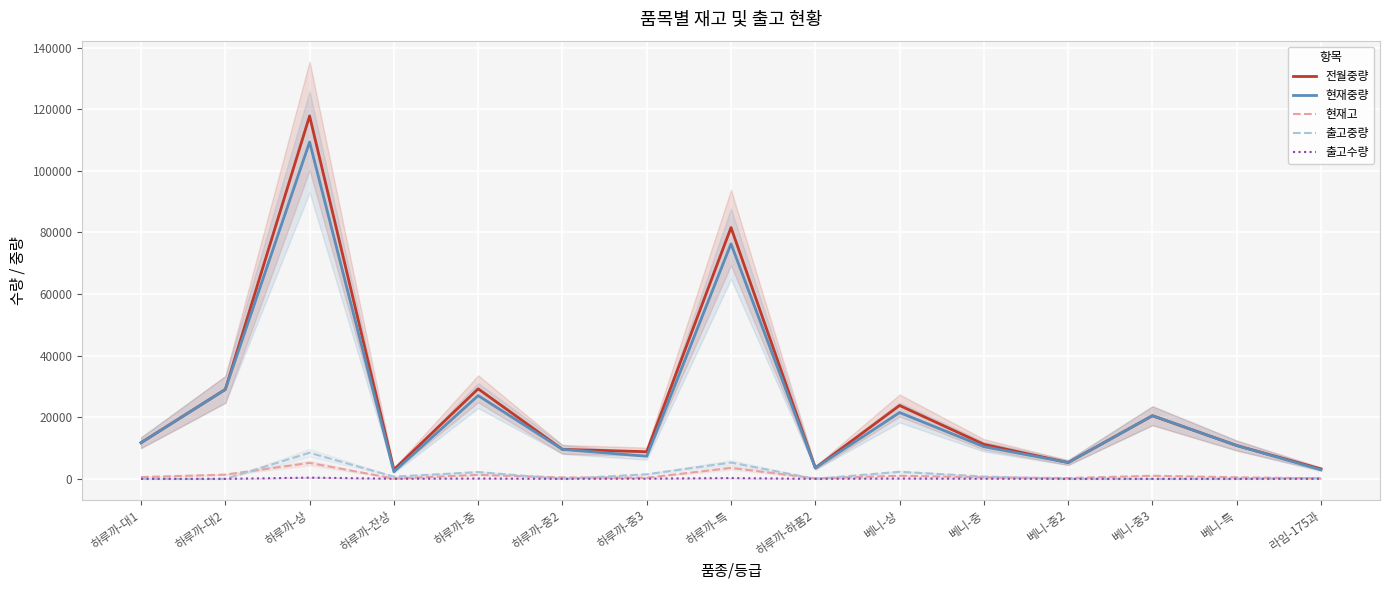

What is the difference between the highest and lowest values at 하루까-상?

117422.0